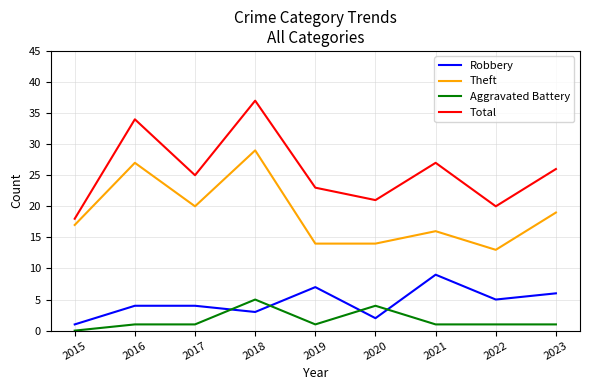

Reading left to right, list all the values displayed in this chart.

Robbery: 2015=1	2016=4	2017=4	2018=3	2019=7	2020=2	2021=9	2022=5	2023=6
Theft: 2015=17	2016=27	2017=20	2018=29	2019=14	2020=14	2021=16	2022=13	2023=19
Aggravated Battery: 2015=0	2016=1	2017=1	2018=5	2019=1	2020=4	2021=1	2022=1	2023=1
Total: 2015=18	2016=34	2017=25	2018=37	2019=23	2020=21	2021=27	2022=20	2023=26